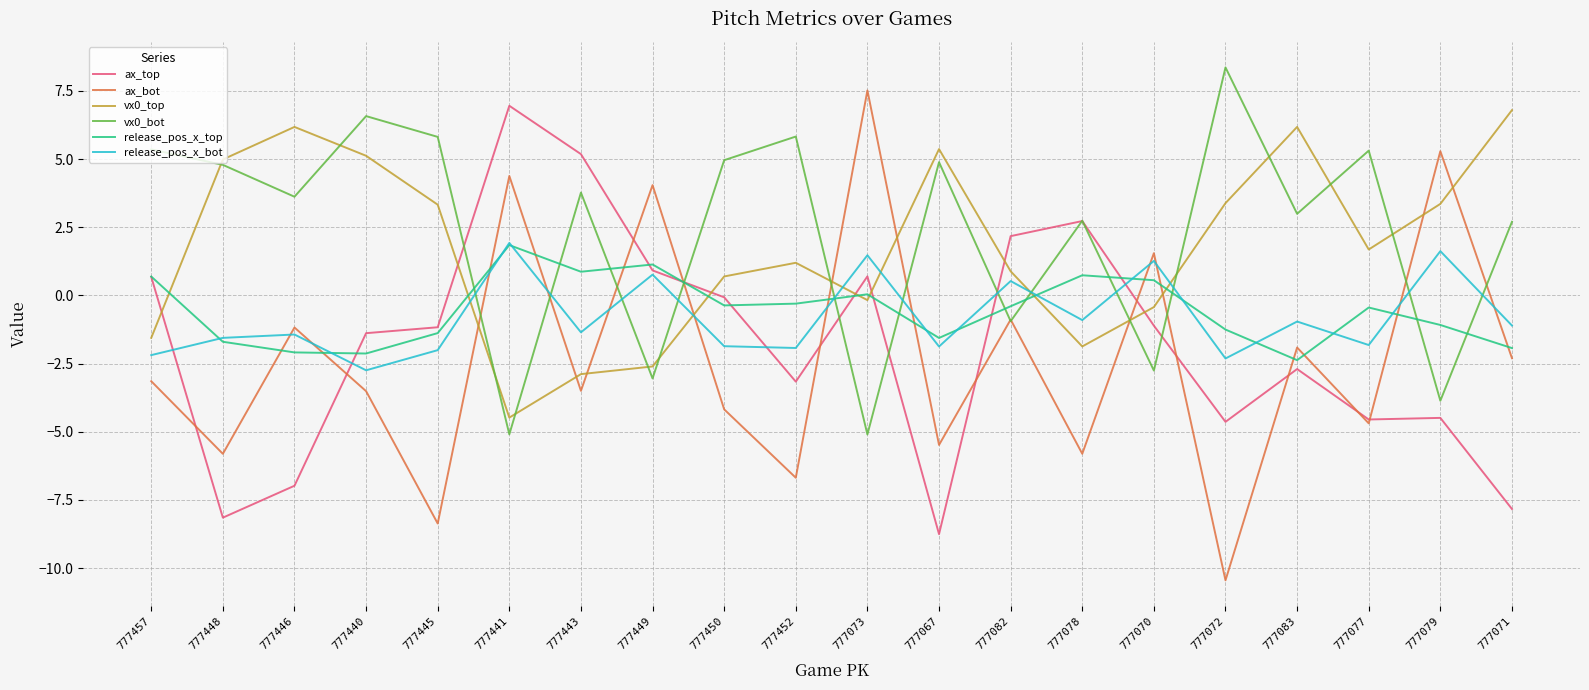

Is the value of vx0_top at 777448 greater than the value of ax_bot at 777443?

Yes